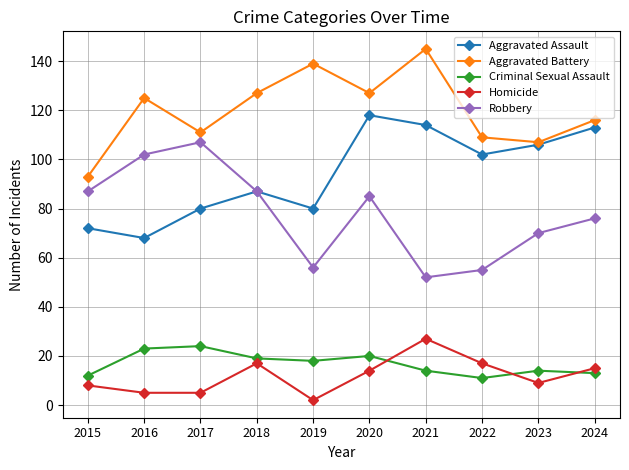

How many data points in Criminal Sexual Assault are less than 18?

5